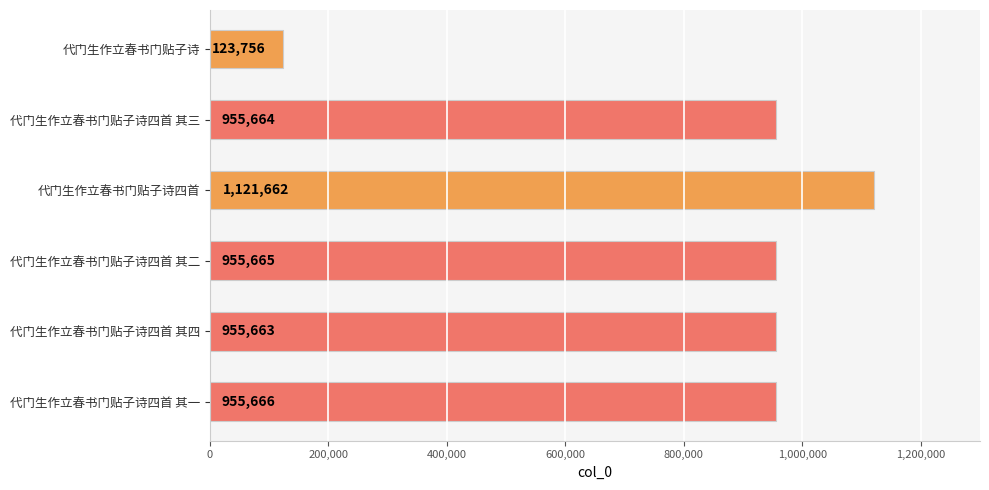

How many series are shown in this chart?

1